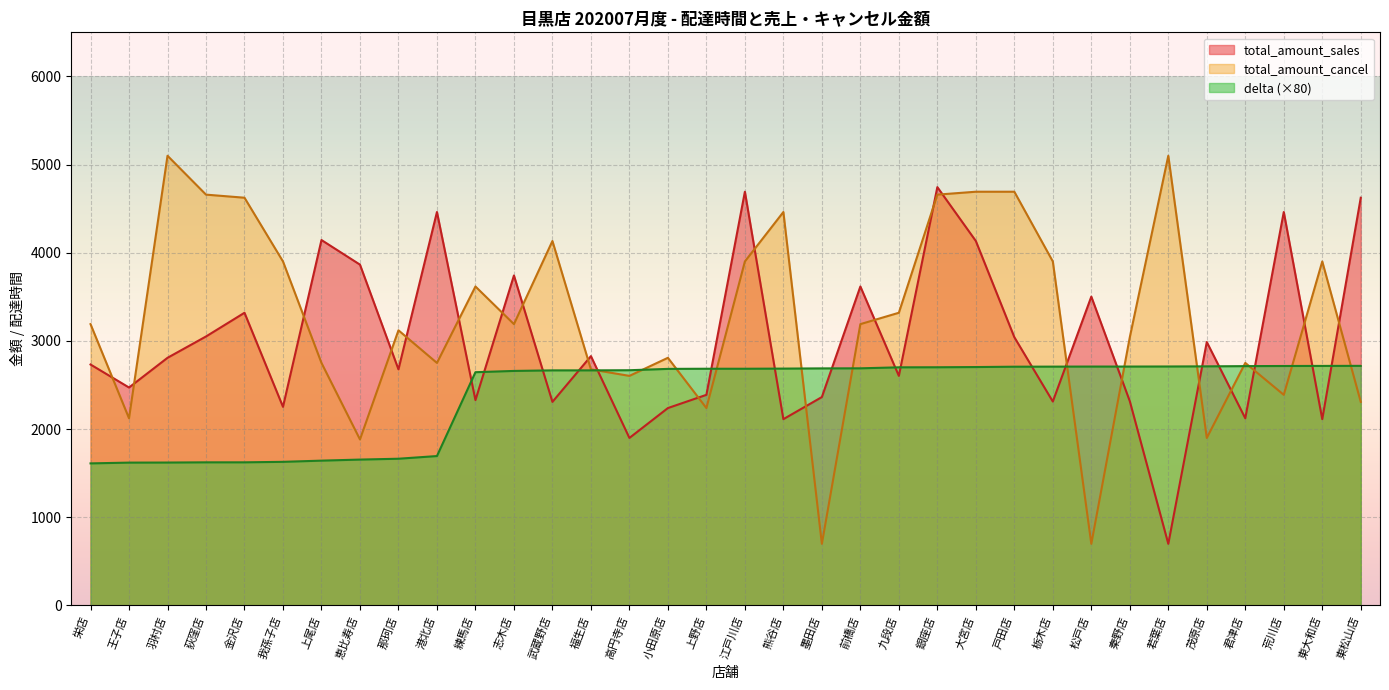

Where is the first local maximum for total_amount_cancel?

羽村店